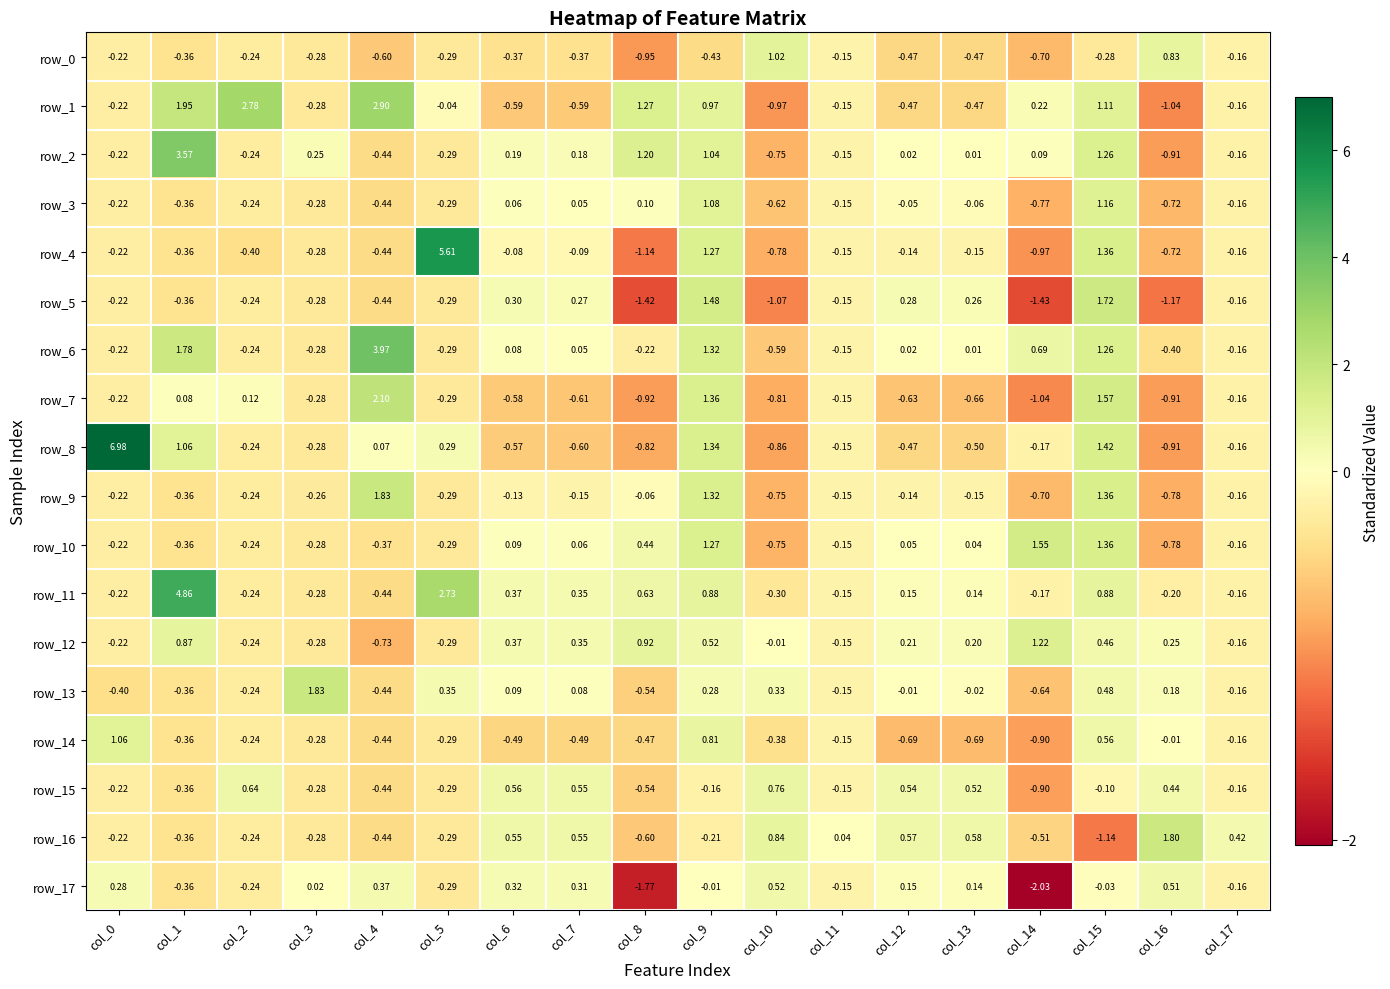

How many values in row_4 are below zero?

15